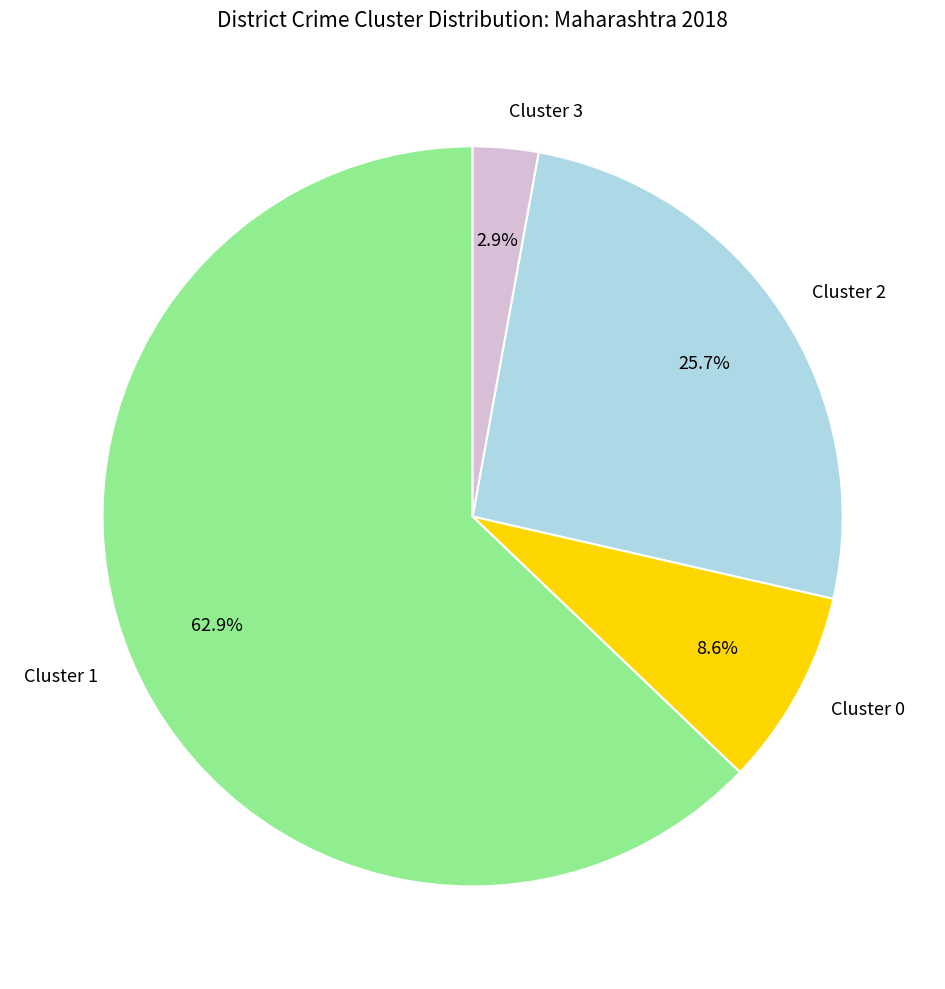

Which category has the smallest portion of the pie?

Cluster 3